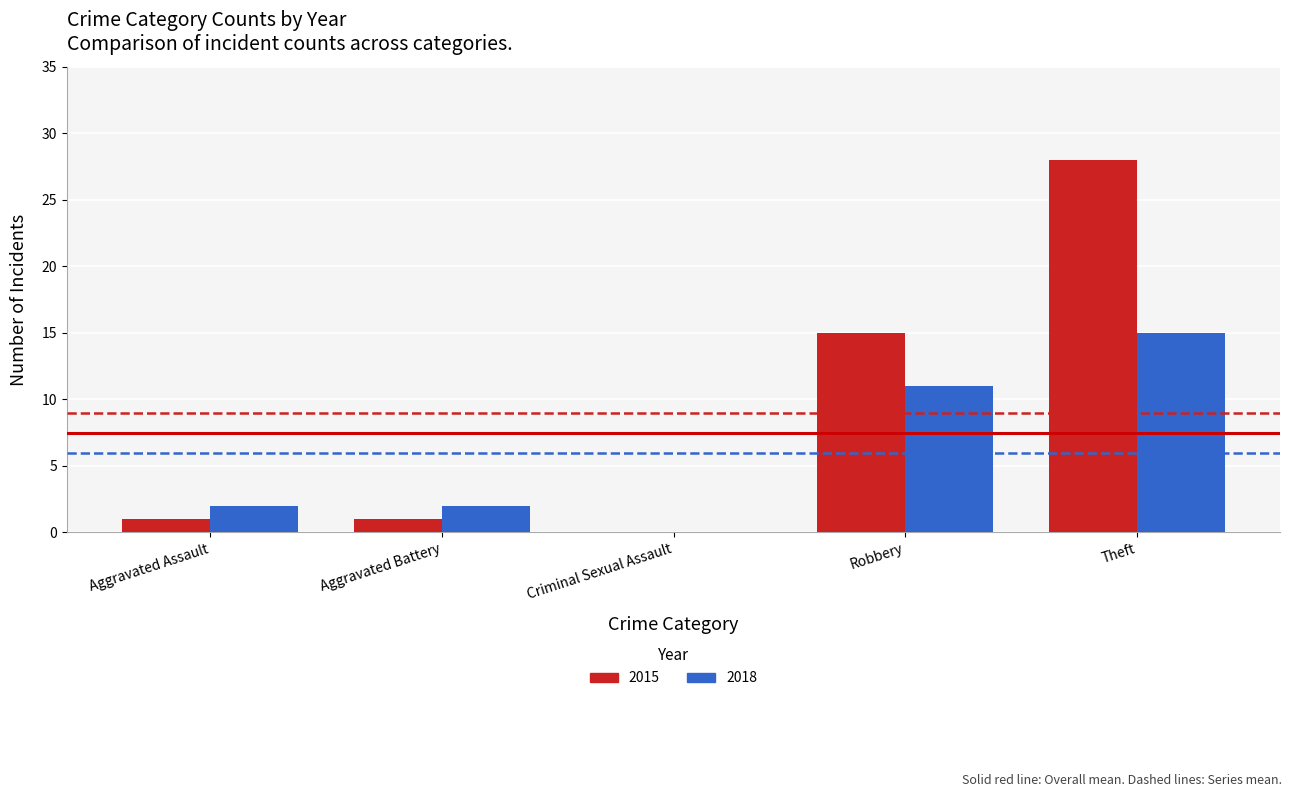

How many groups of bars are there?

5